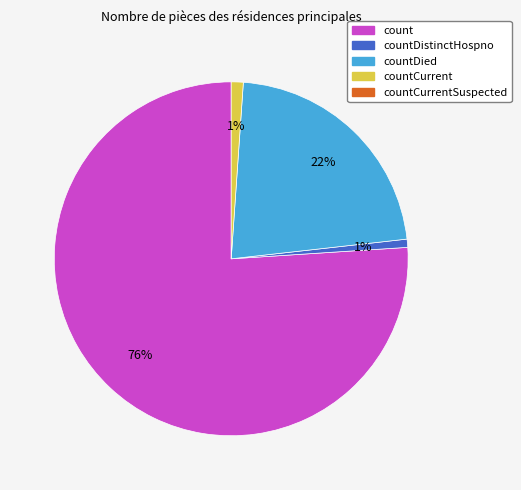

To the nearest percent, what is the difference between the largest and smallest slice percentages?

75%